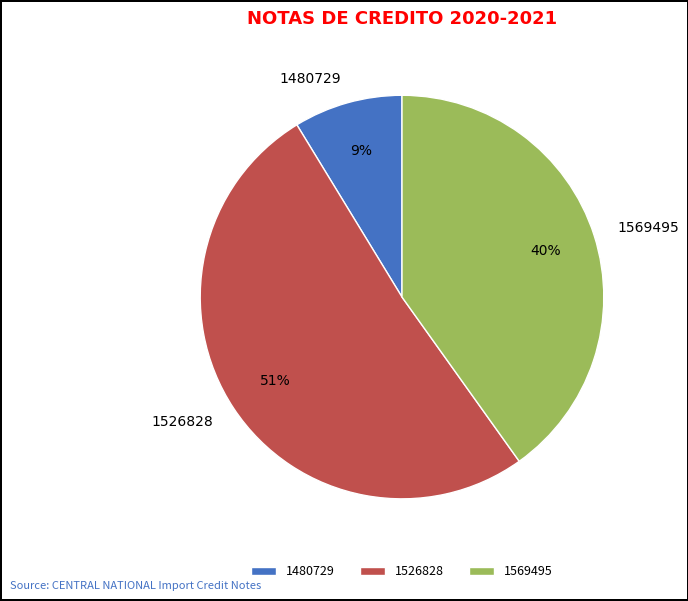

Combined, do 1569495 and 1526828 account for over 50%?

Yes